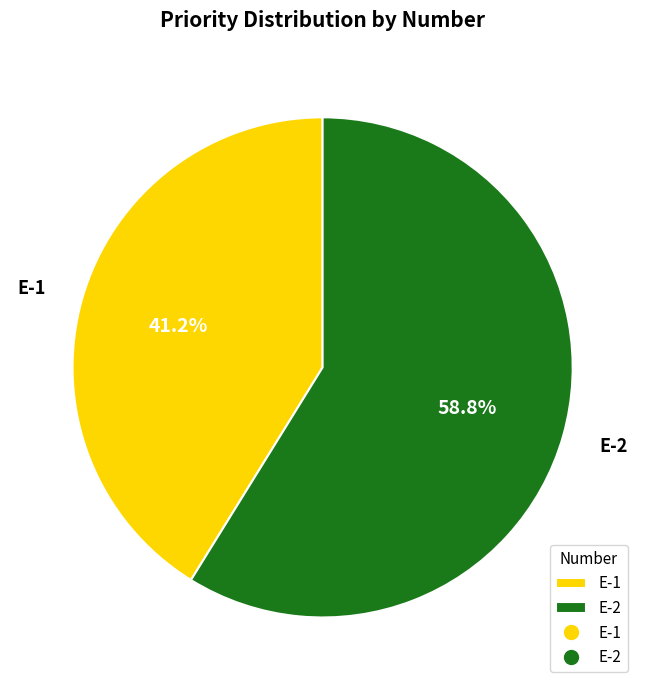

How many slices are in this pie chart?

2